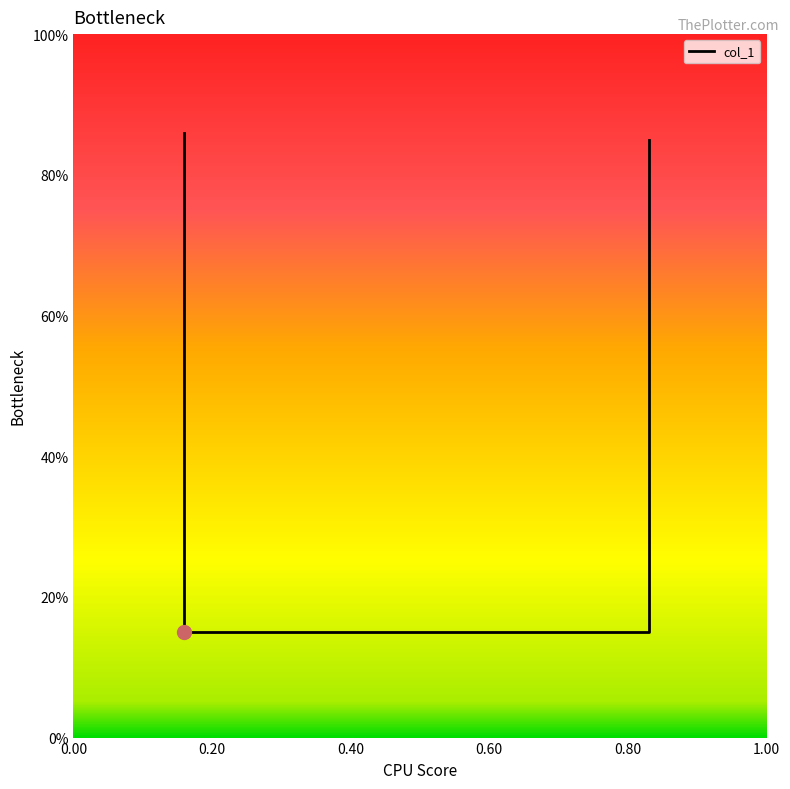

Which label corresponds to the largest value in the chart?

0.16